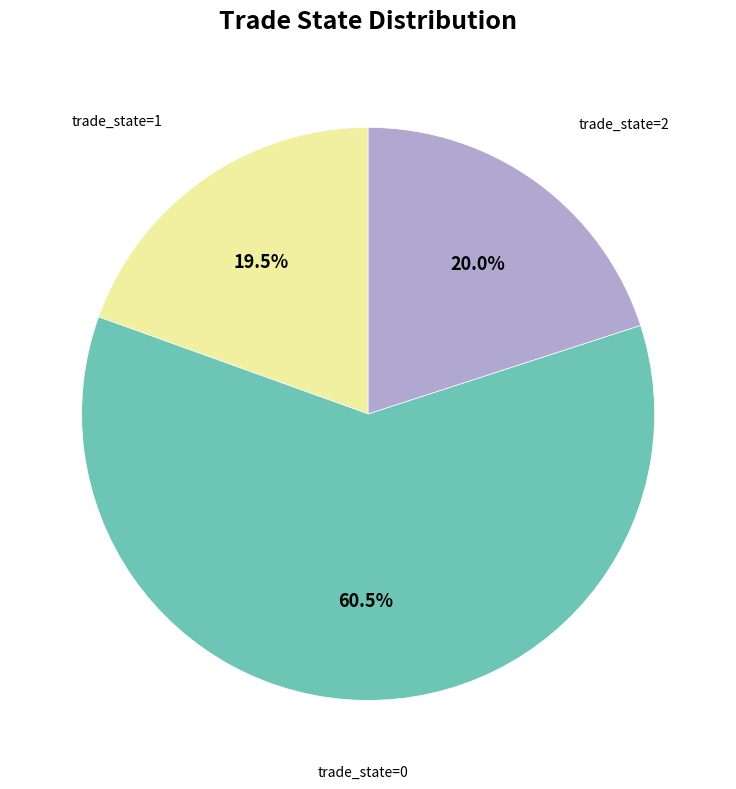

Does any single category account for the majority?

Yes